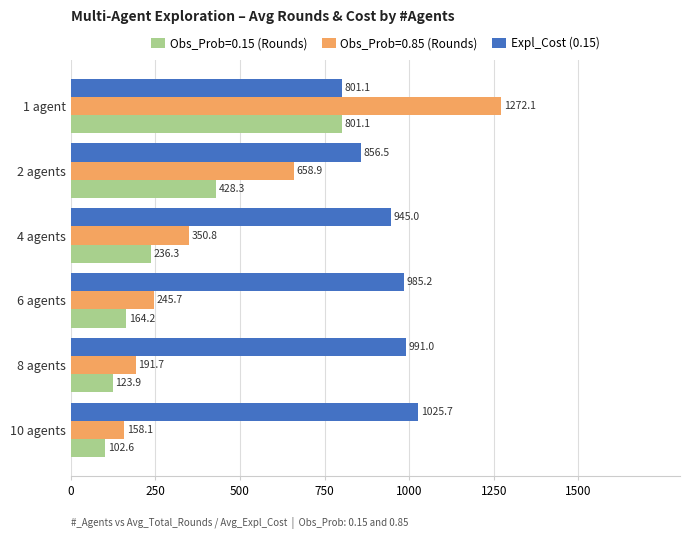

Read the Obs_Prob=0.85 (Rounds) value at 6 agents.

245.7